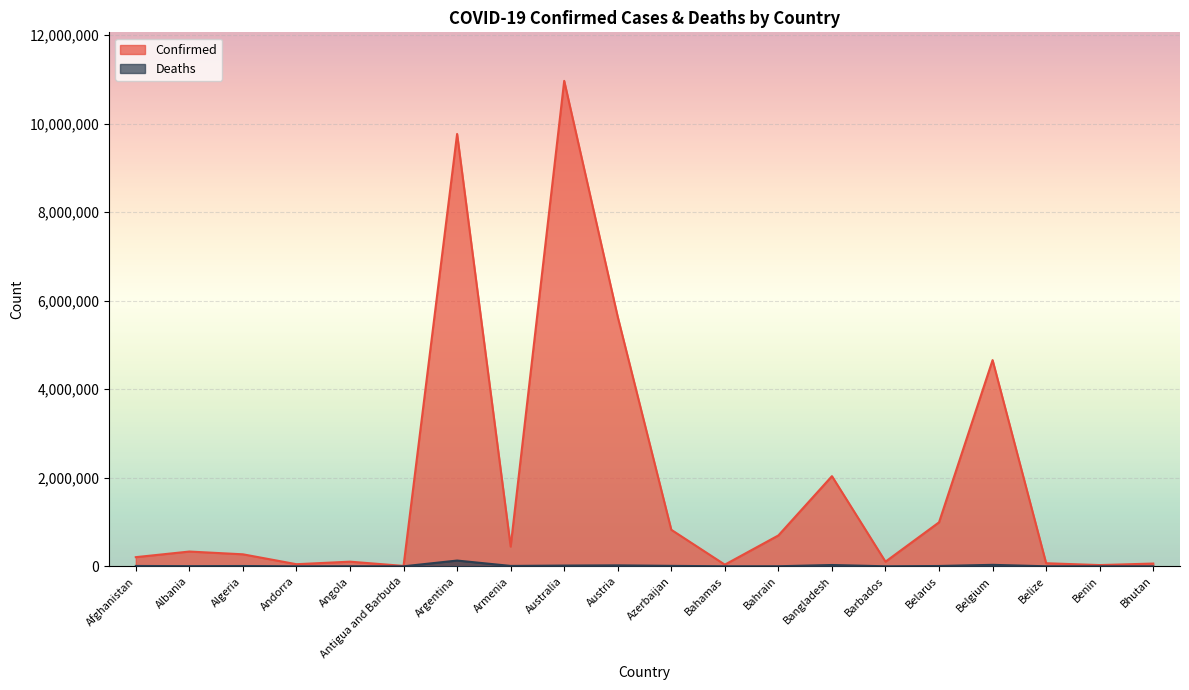

How many lines are shown in the chart?

2